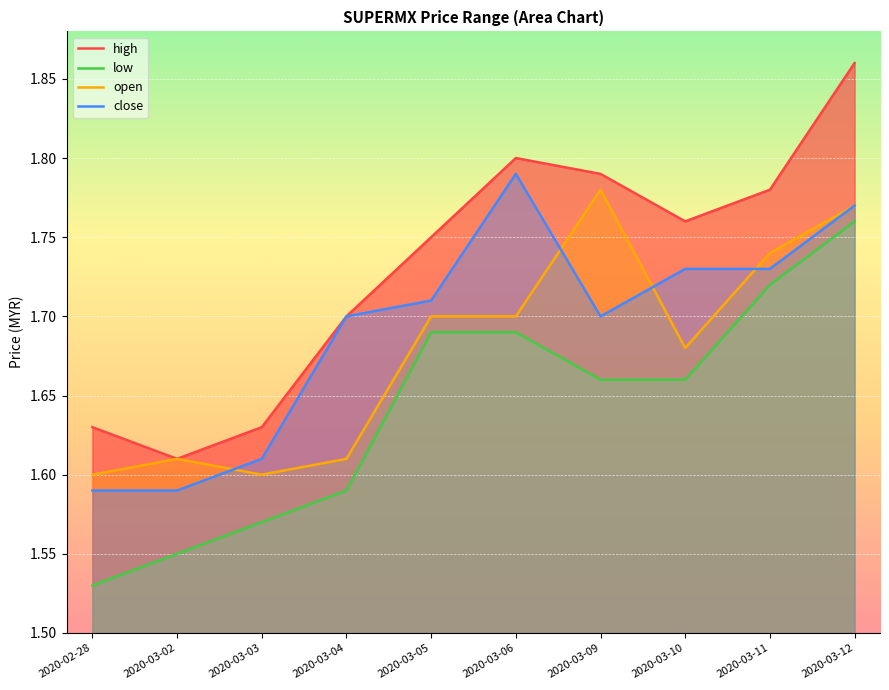

Where is high nearest to the value 1?

2020-03-02